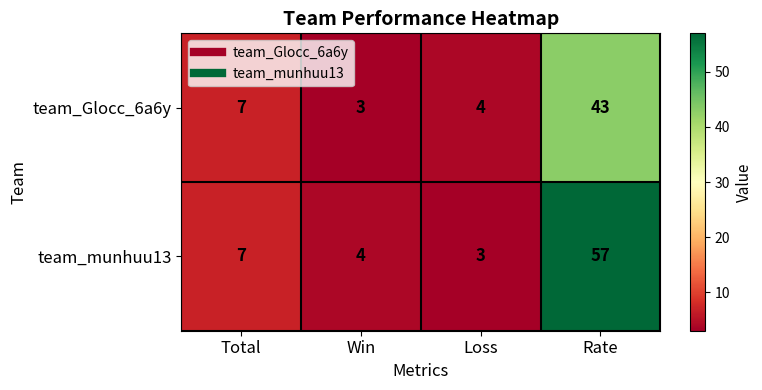

What is the difference between the highest and lowest values at Win?

1